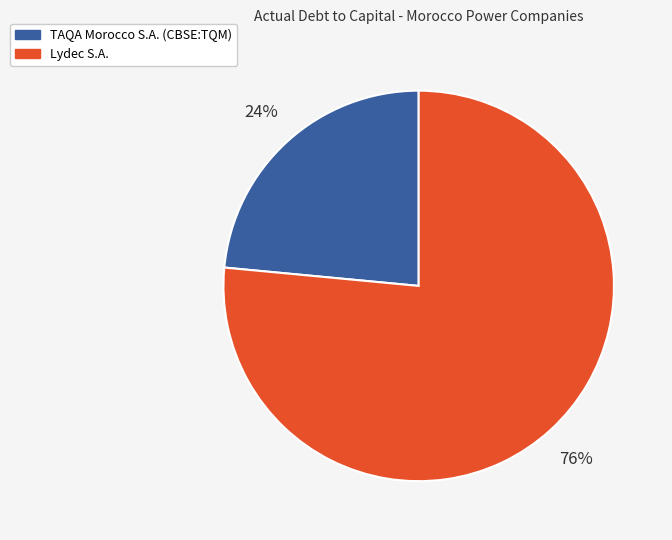

To the nearest percent, what portion does Lydec S.A. represent?

76%